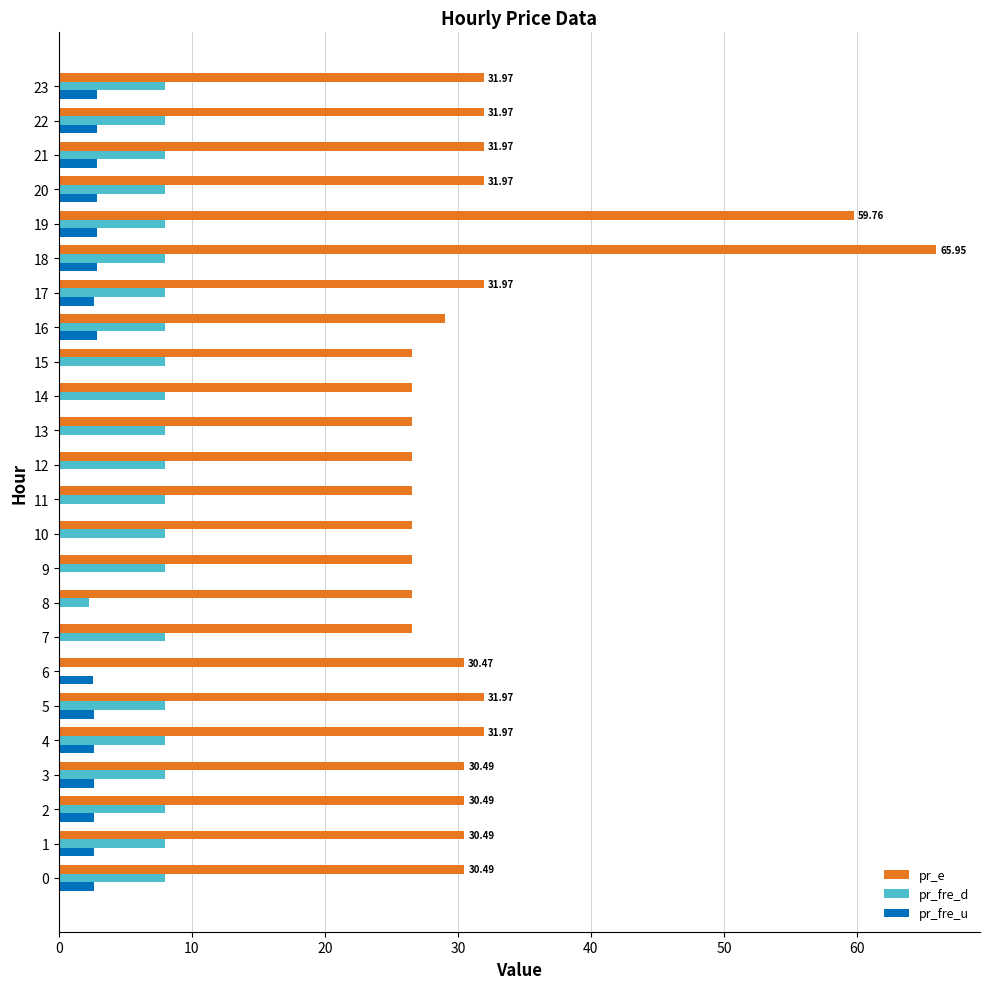

Between 19 and 21, which series saw the biggest shift?

pr_e